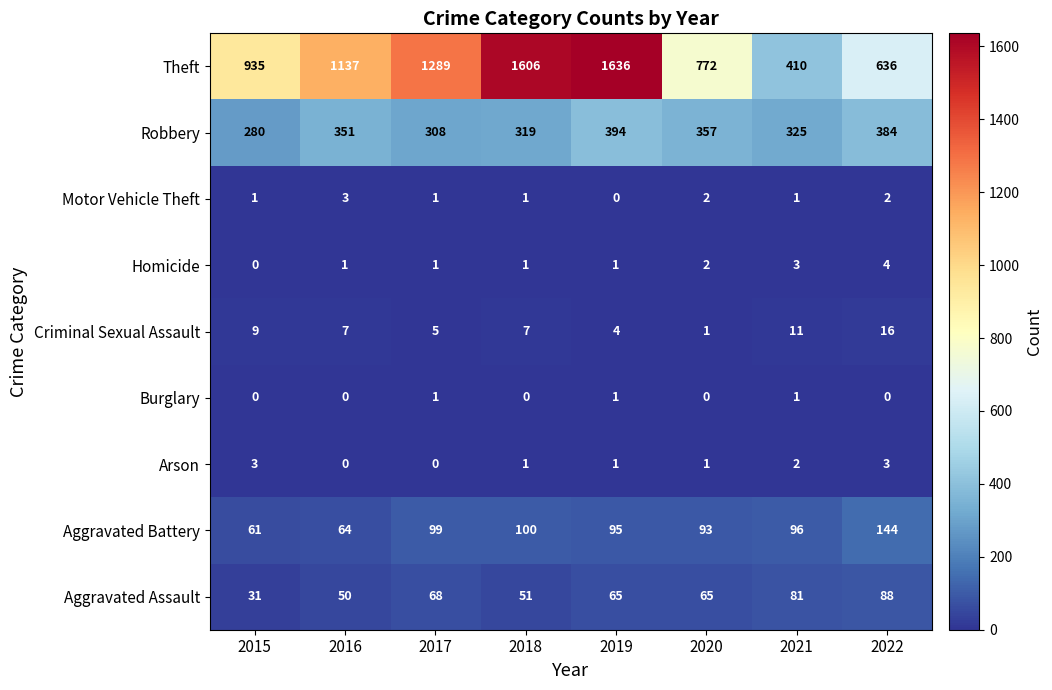

At which label does Aggravated Battery first exceed 96?

2017